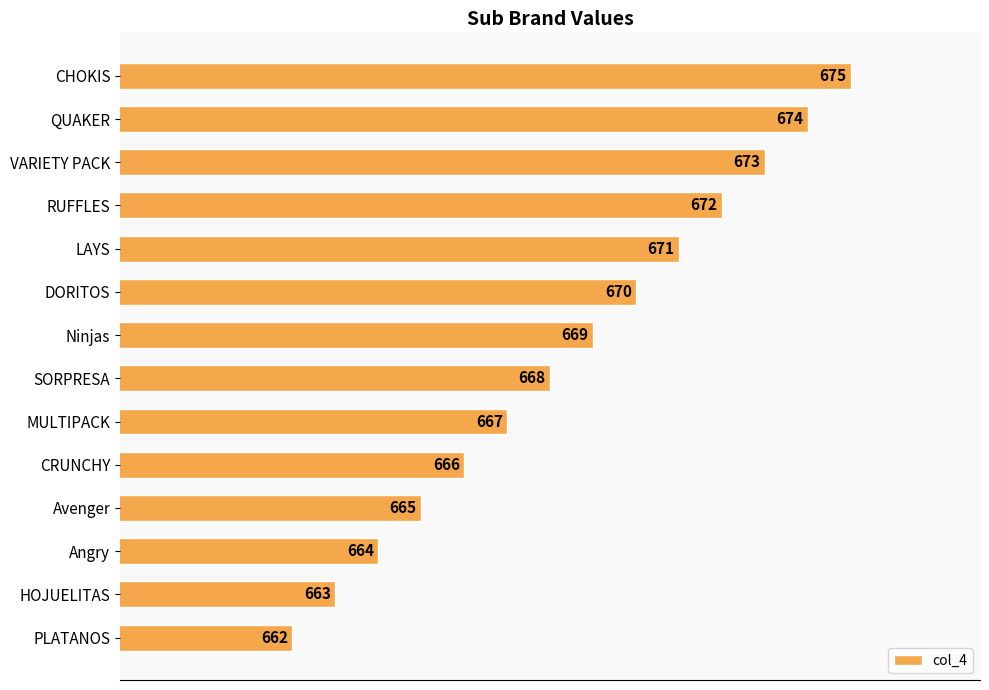

What is the ratio of the value at CHOKIS to the value at SORPRESA?

1.0